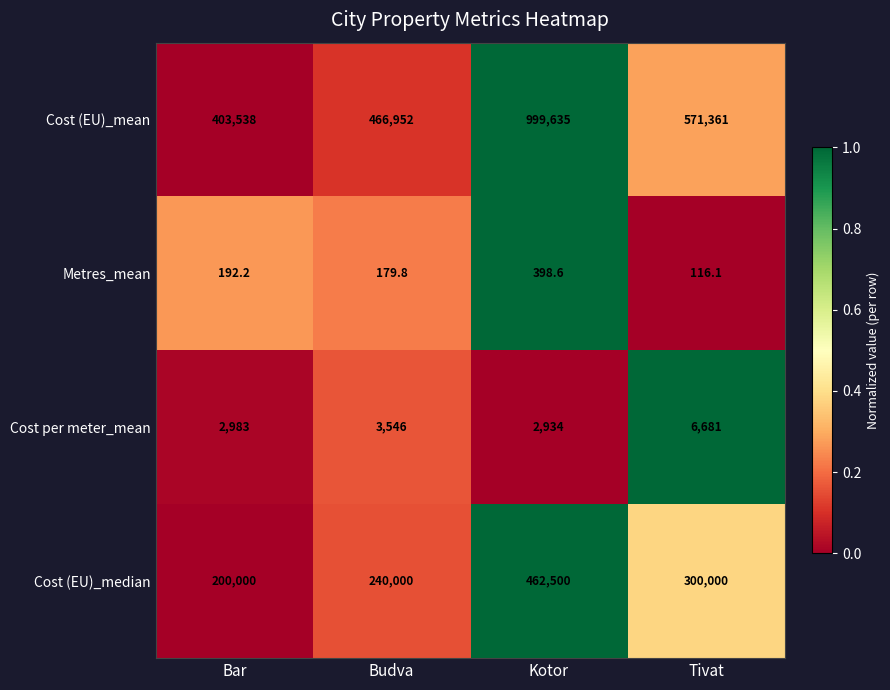

How many series are shown in this chart?

4